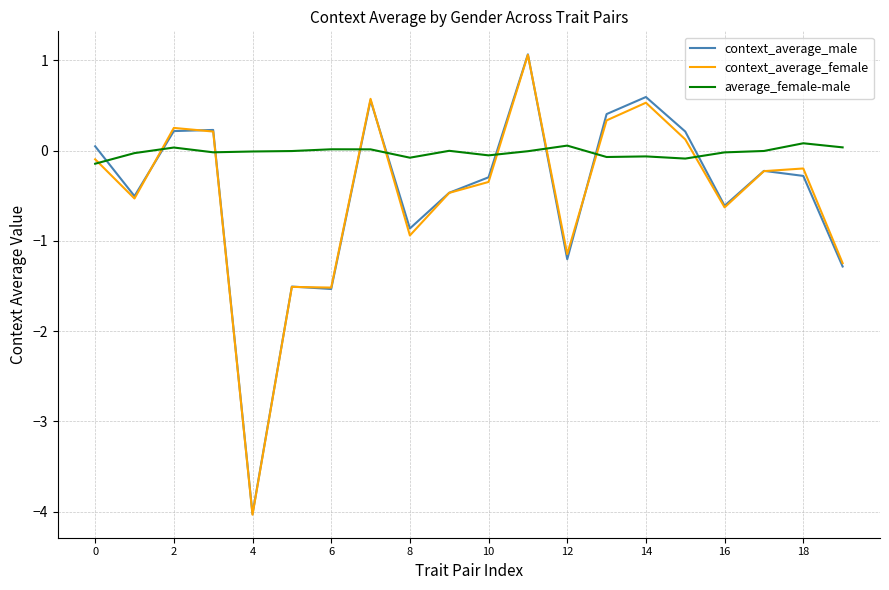

What is the maximum value shown in the chart?

1.1